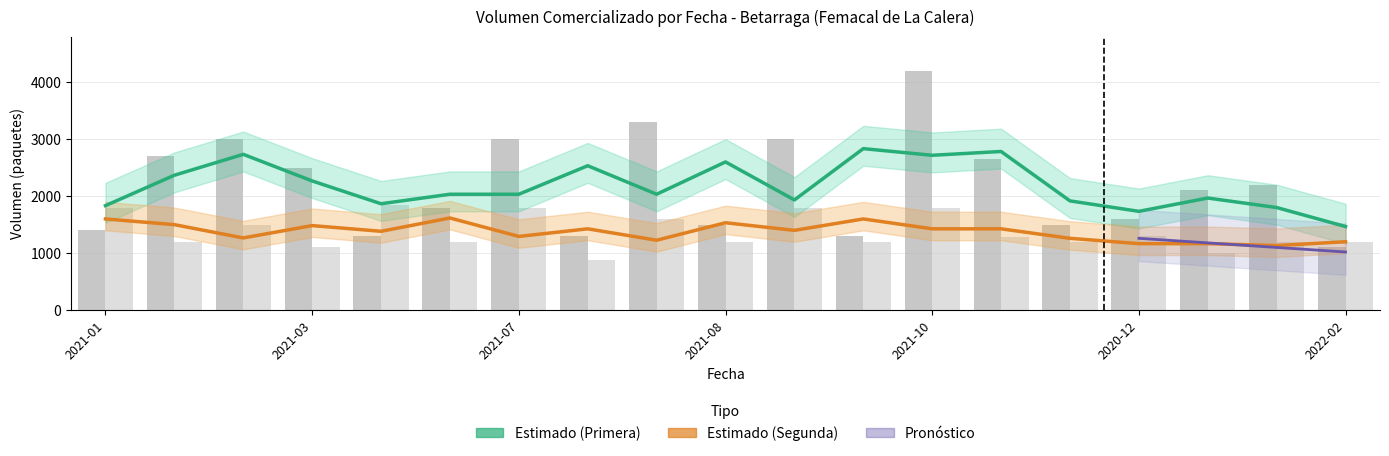

Reading right to left, transcribe all the data shown in this chart.

Primera_Volumen: 1100	2200	2100	1600	1500	2650	4200	1300	3000	1500	3300	1300	3000	1800	1300	2500	3000	2700	1400
Segunda_Volumen: 1200	1200	1000	1300	1200	1280	1800	1200	1800	1200	1600	880	1800	1200	1850	1100	1500	1200	1800